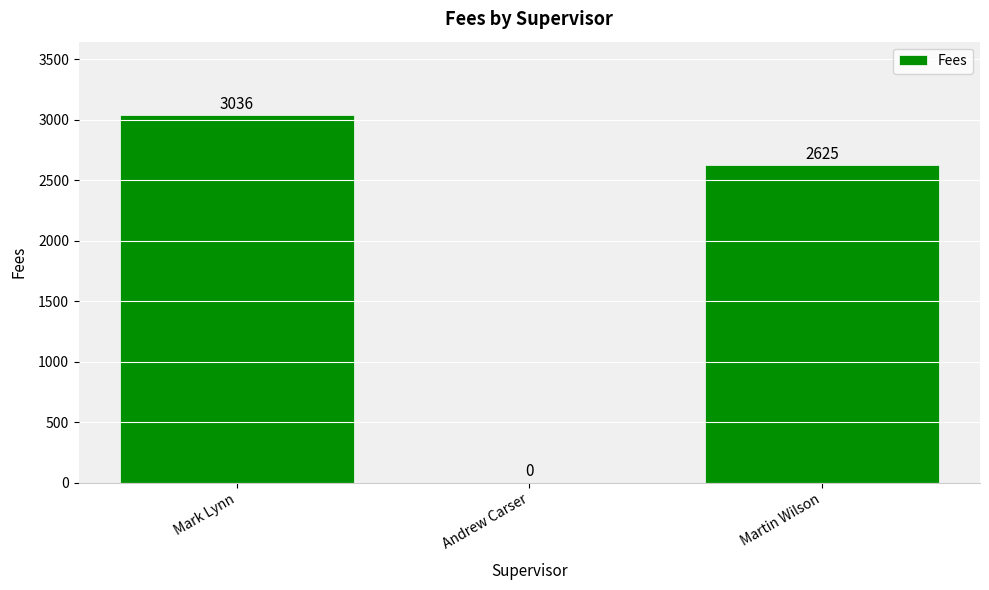

Reading left to right, transcribe all the data shown in this chart.

3036	0	2625